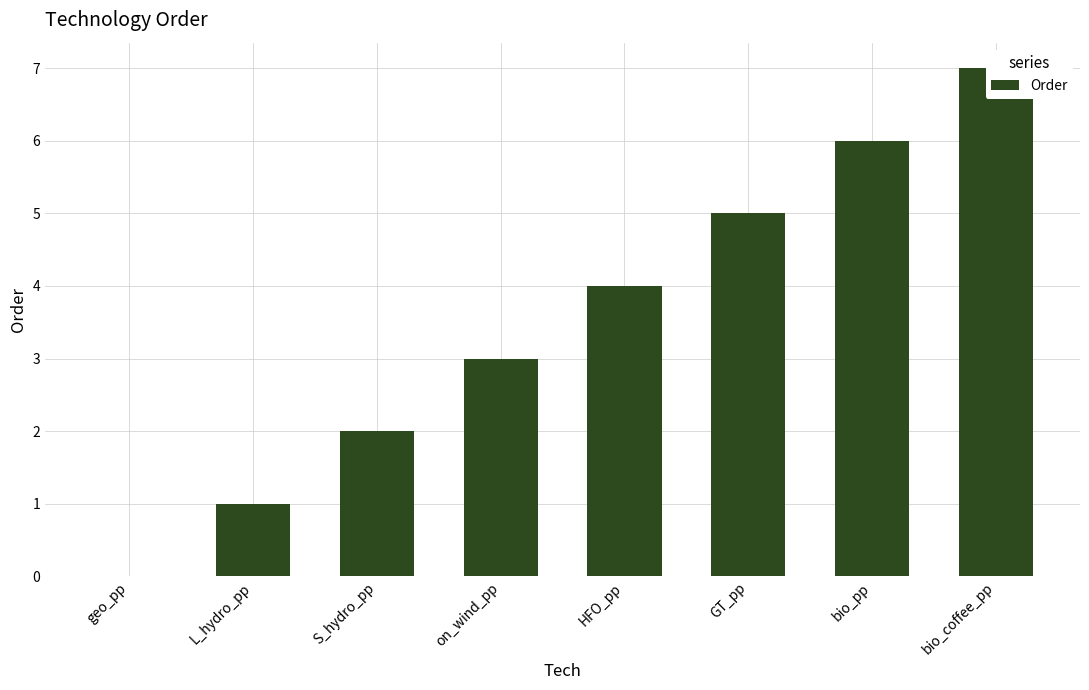

What is the ratio of the value at GT_pp to the value at bio_pp?

0.8